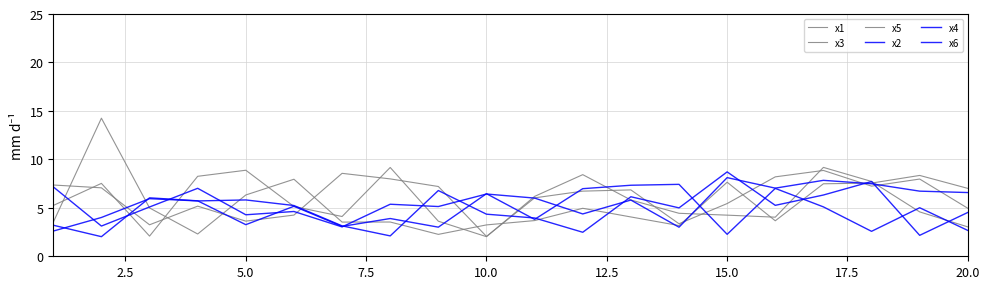

What is the highest value of the x1 series?

8.9